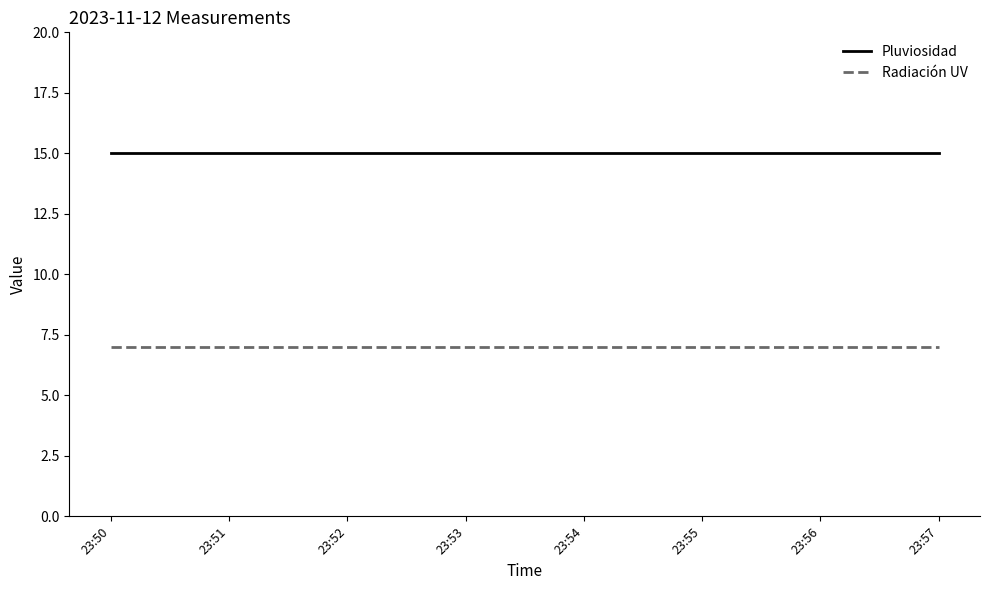

True or false: Radiación UV has a value of 7 at 23:50.

True